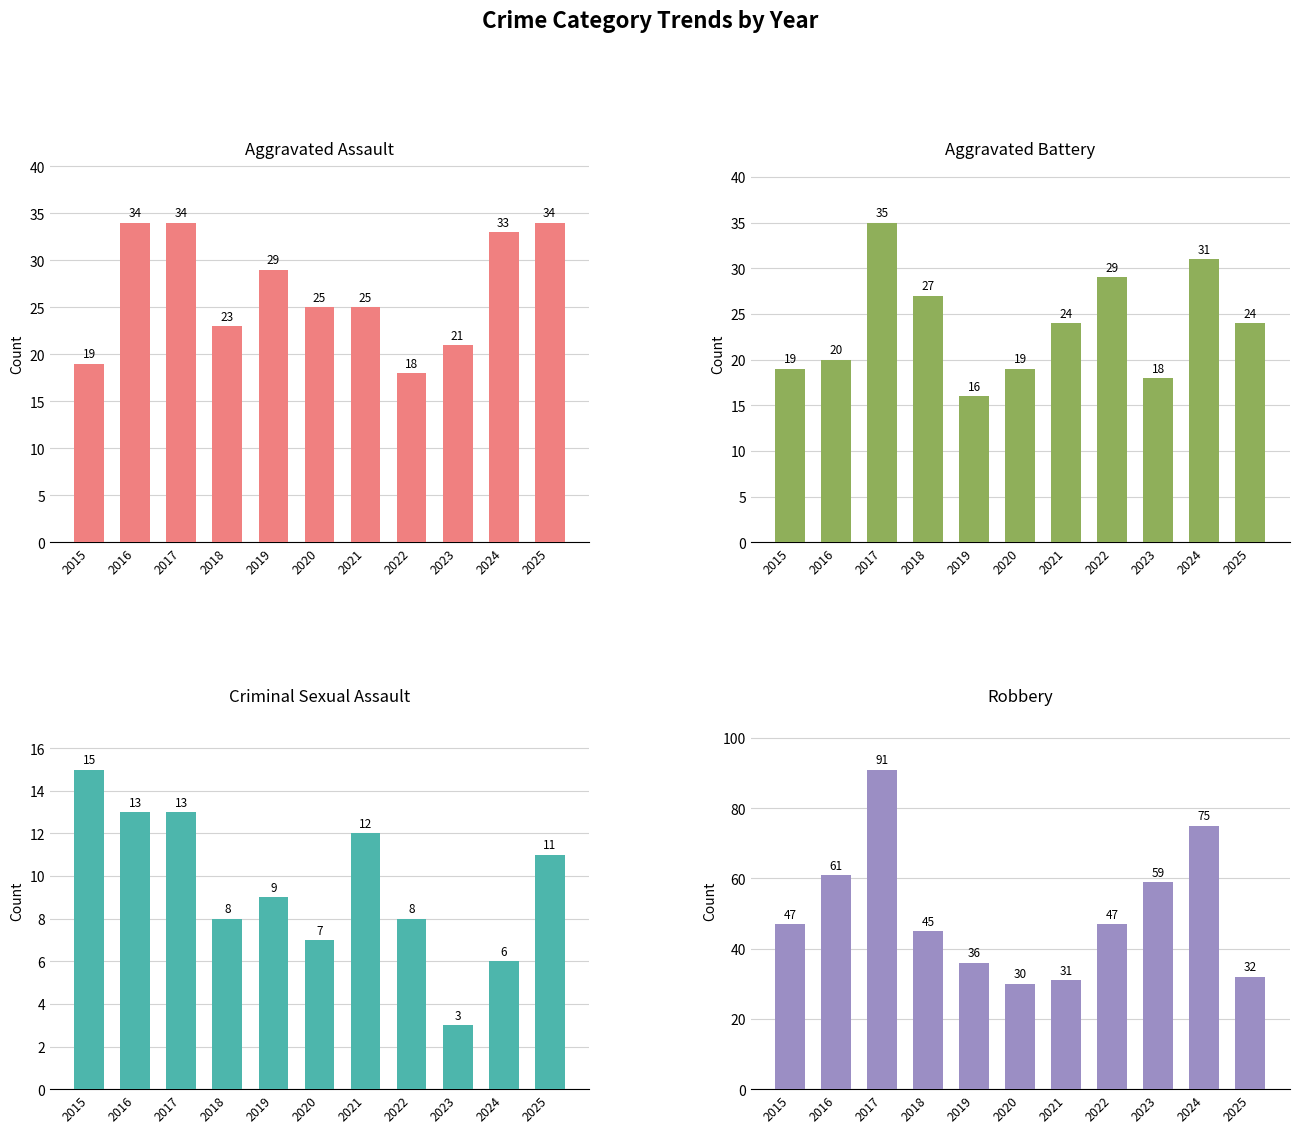

Are the bars horizontal?

No